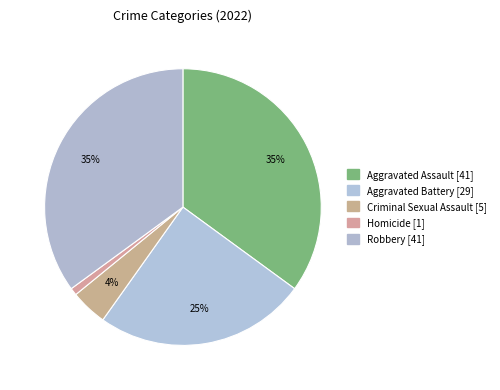

How many slices are in this pie chart?

5